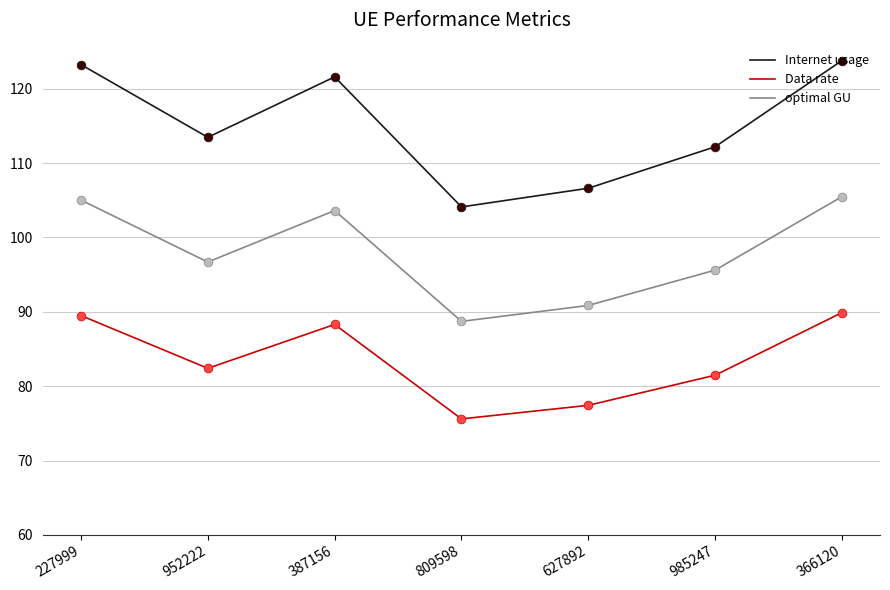

Which series has the largest range (max minus min)?

Internet usage